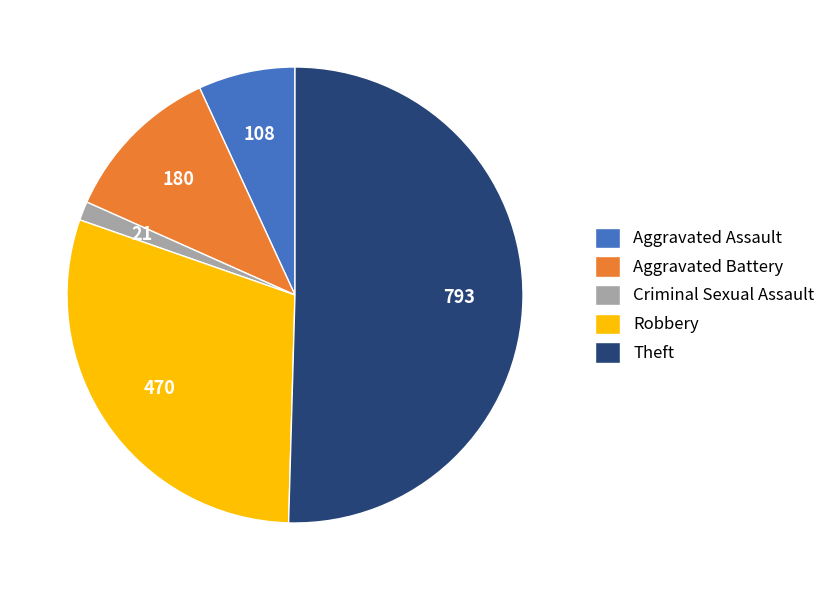

Combined, do Criminal Sexual Assault and Aggravated Battery account for over 50%?

No